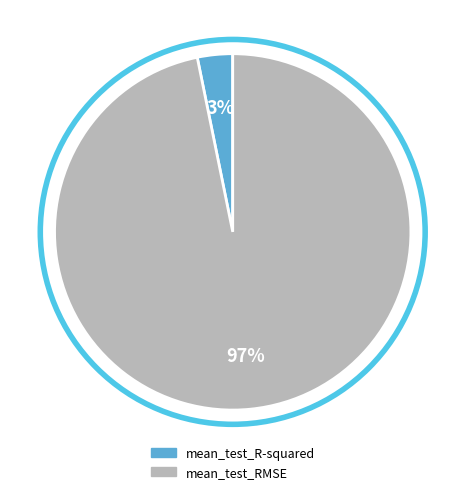

Do mean_test_RMSE and mean_test_R-squared together represent more than half of the pie?

Yes